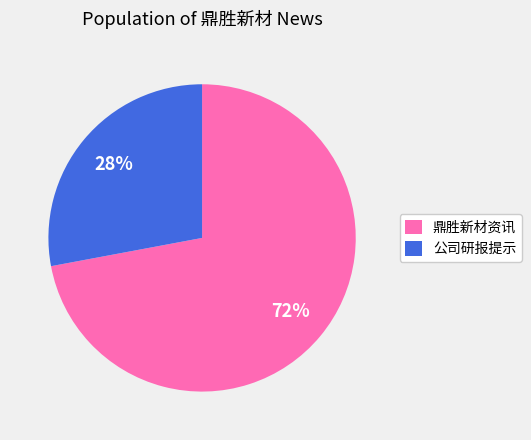

How many segments does this pie chart have?

2